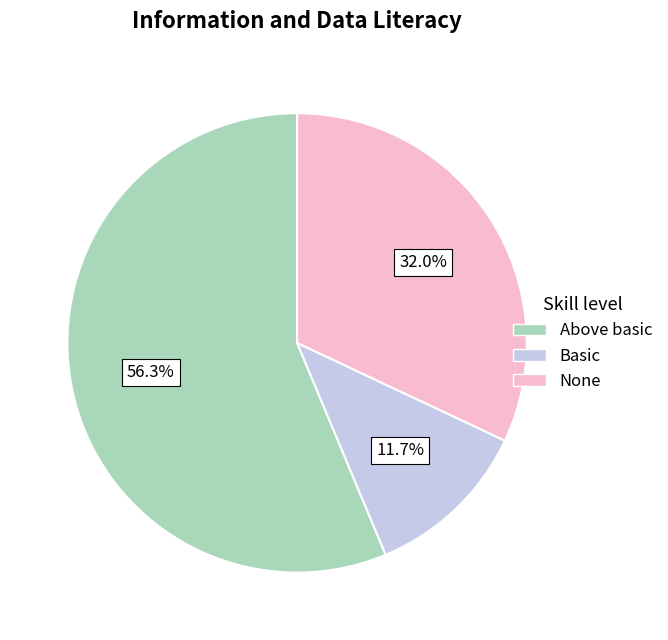

How many segments does this pie chart have?

3